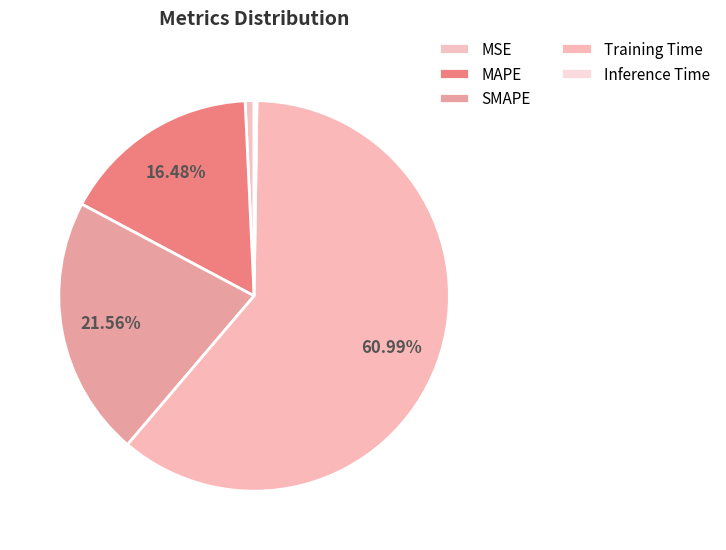

Is there a majority slice in this chart?

Yes